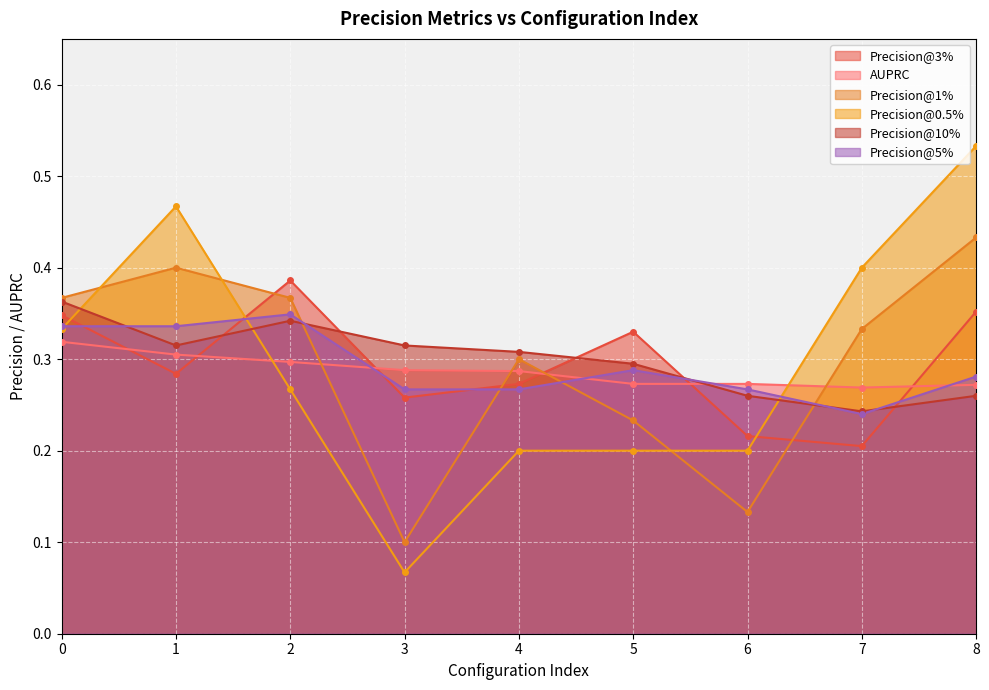

At how many categories does at least one series exceed 0?

9